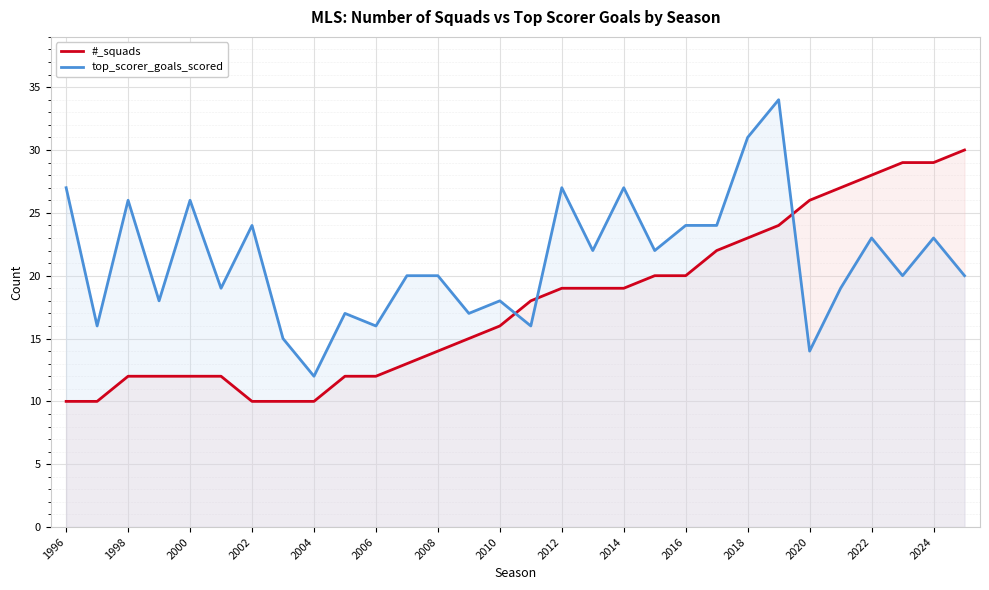

After their last crossing, which series has the higher values: top_scorer_goals_scored or #_squads?

#_squads